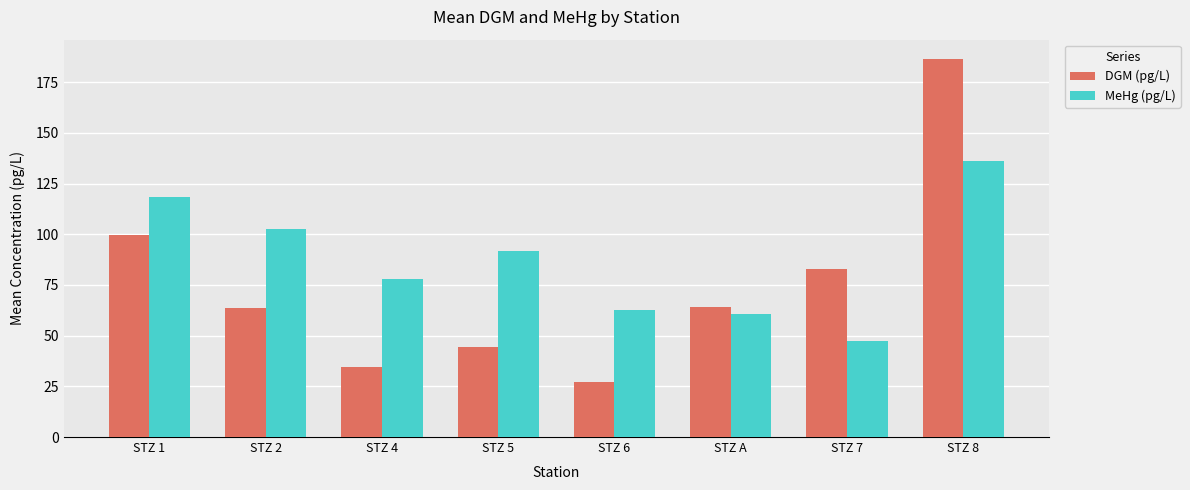

What are all the series names shown in the legend?

DGM (pg/L), MeHg (pg/L)